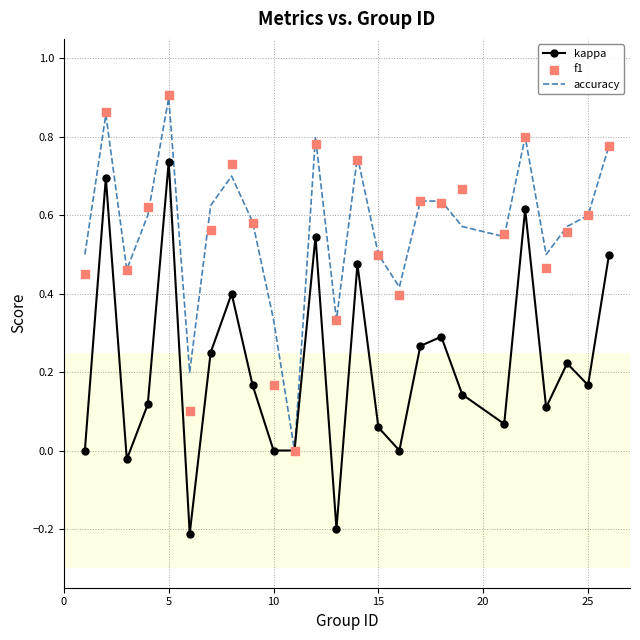

At how many categories does at least one series exceed 0?

24